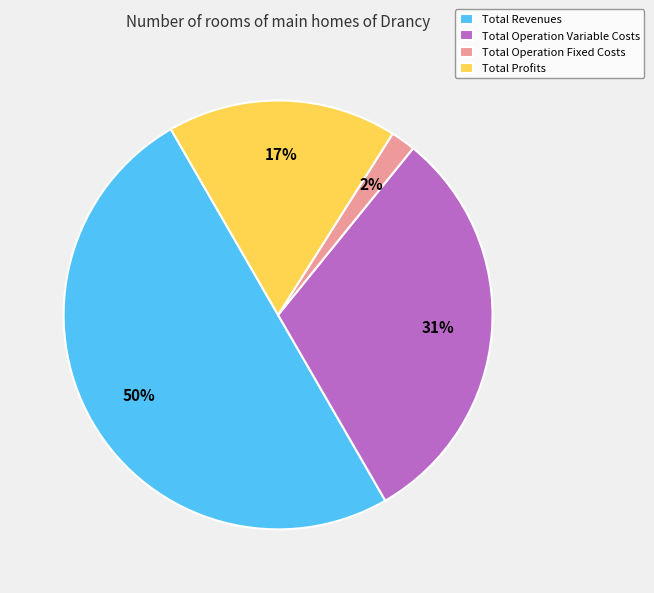

To the nearest percent, what percentage of the pie is Total Operation Fixed Costs?

2%